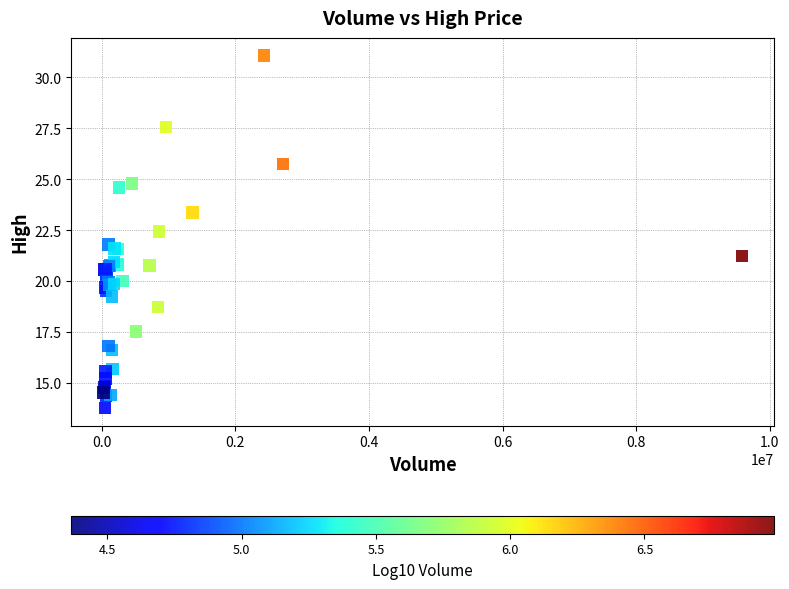

What Y value in the scatter plot is closest to 22?

21.8